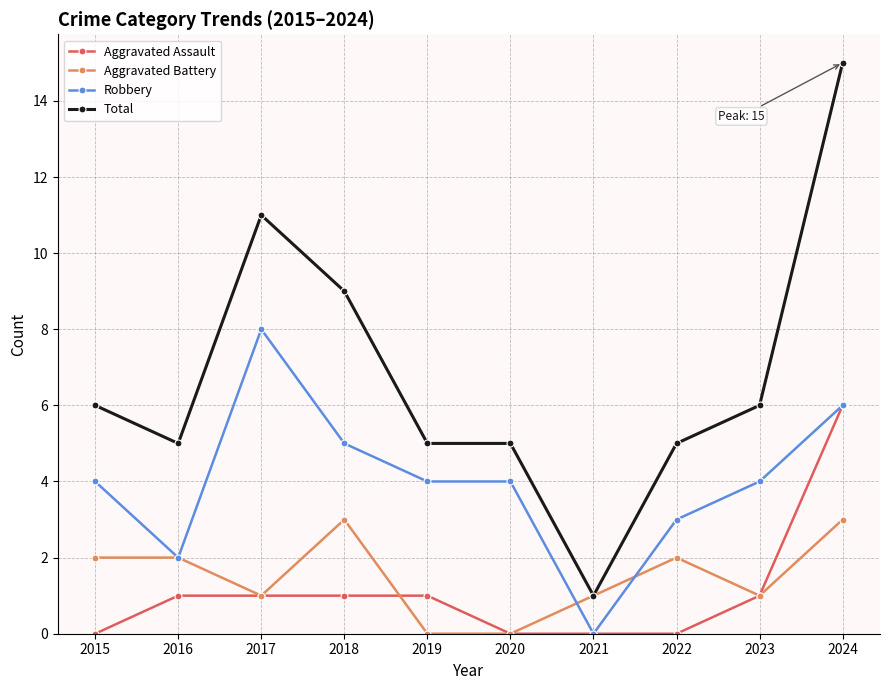

Reading left to right, transcribe all the data shown in this chart.

Aggravated Assault: 0	1	1	1	1	0	0	0	1	6
Aggravated Battery: 2	2	1	3	0	0	1	2	1	3
Robbery: 4	2	8	5	4	4	0	3	4	6
Total: 6	5	11	9	5	5	1	5	6	15